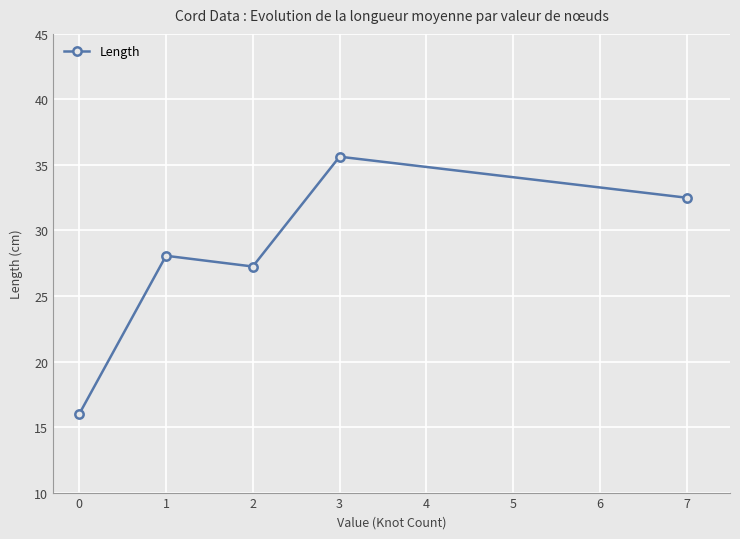

Rank the categories by value from lowest to highest.

0, 2, 1, 7, 3